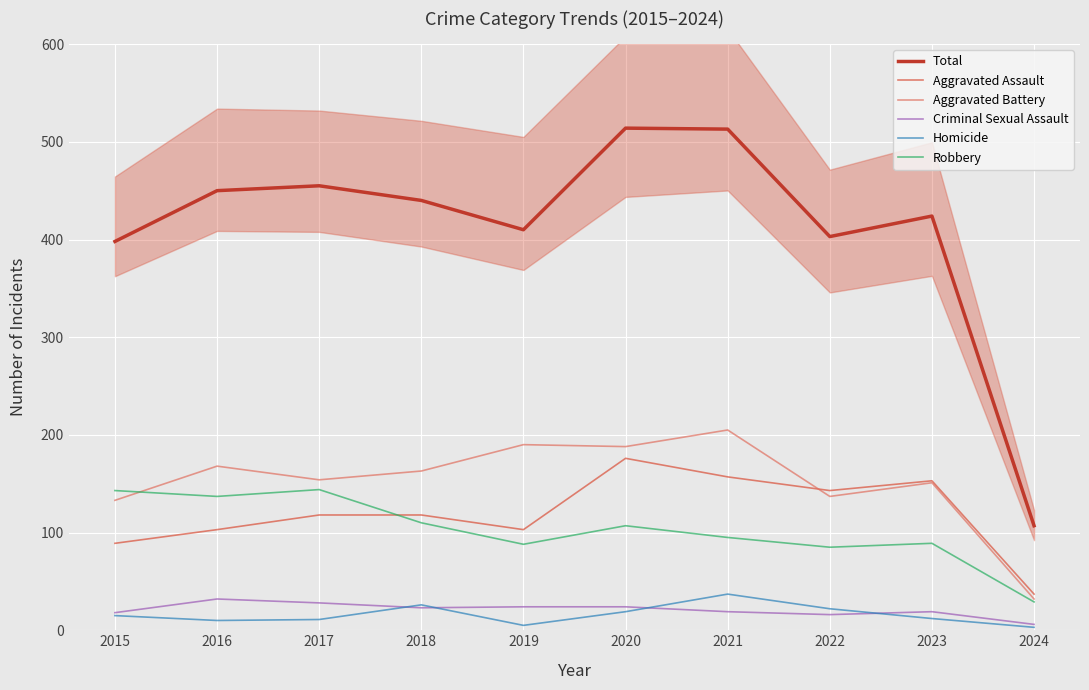

What is the value of the Total point at the 7th from the left?

513